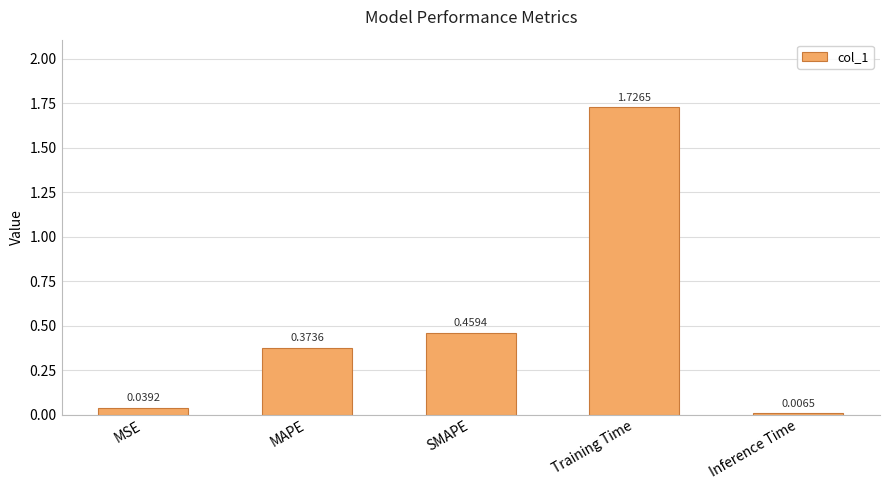

What is the difference between the values at SMAPE and Training Time?

1.3